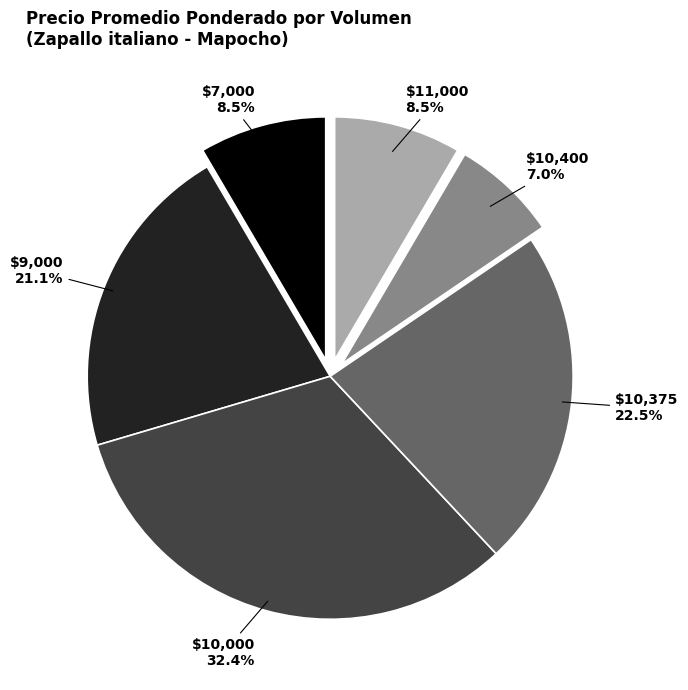

Does $10,400 account for over 50% of the chart?

No